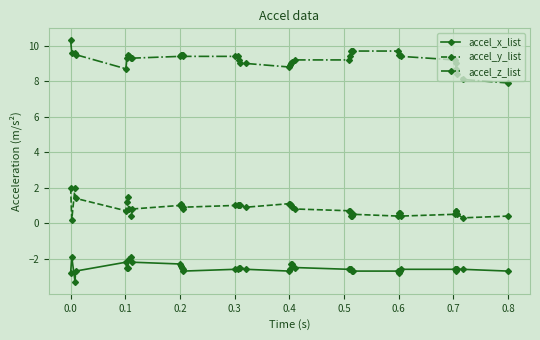

True or false: accel_y_list has more than 1 interior local peaks.

True